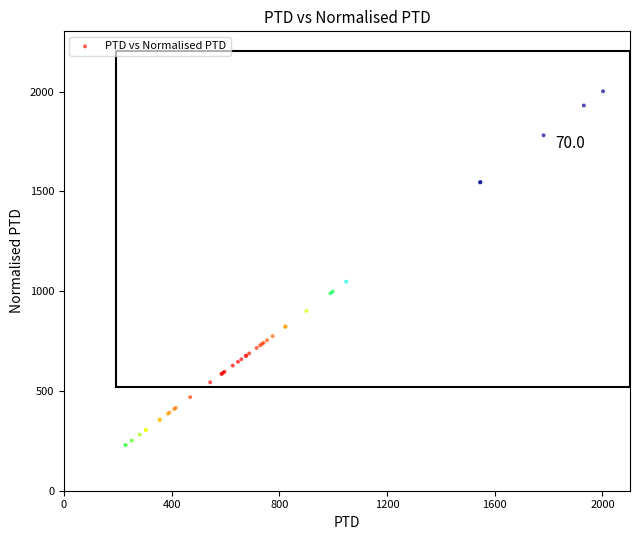

What Y value in the scatter plot is closest to 1115?

1048.2